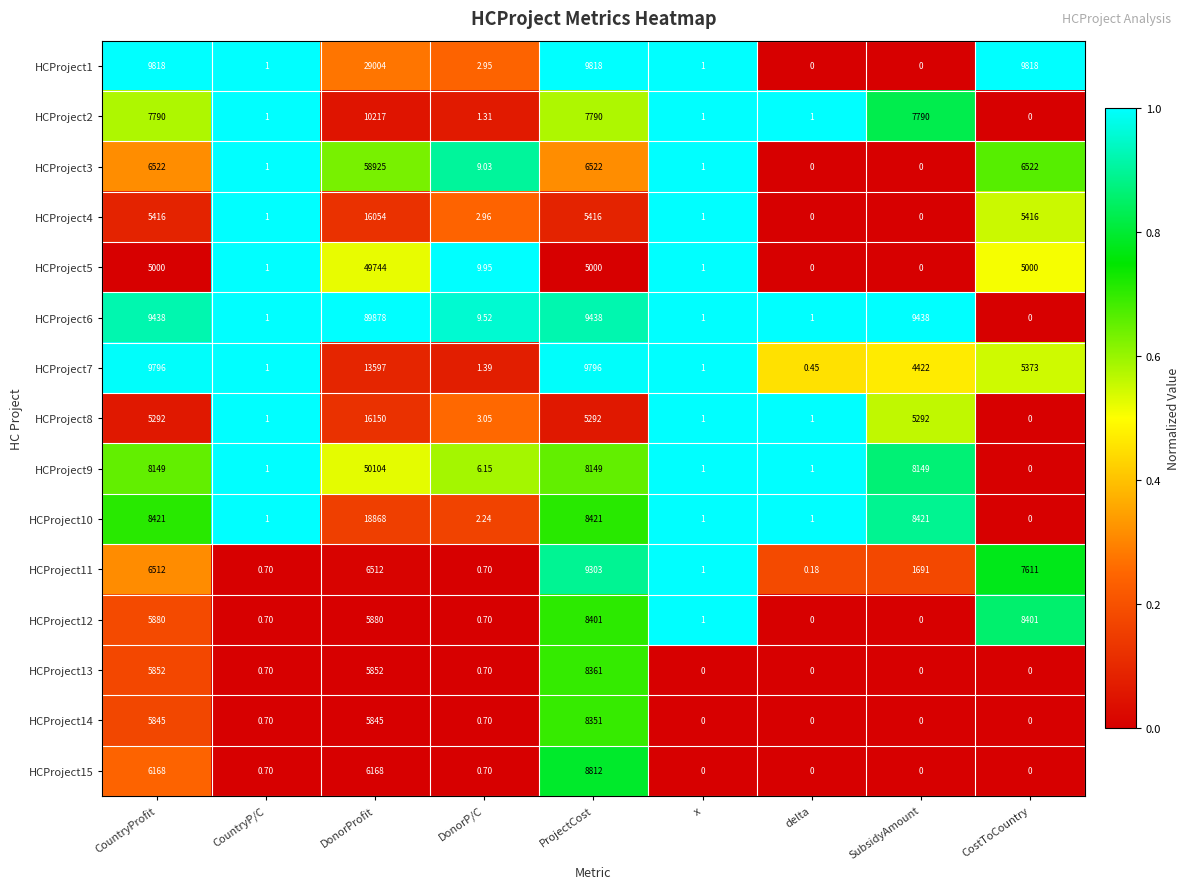

At how many categories does at least one series exceed 0?

9